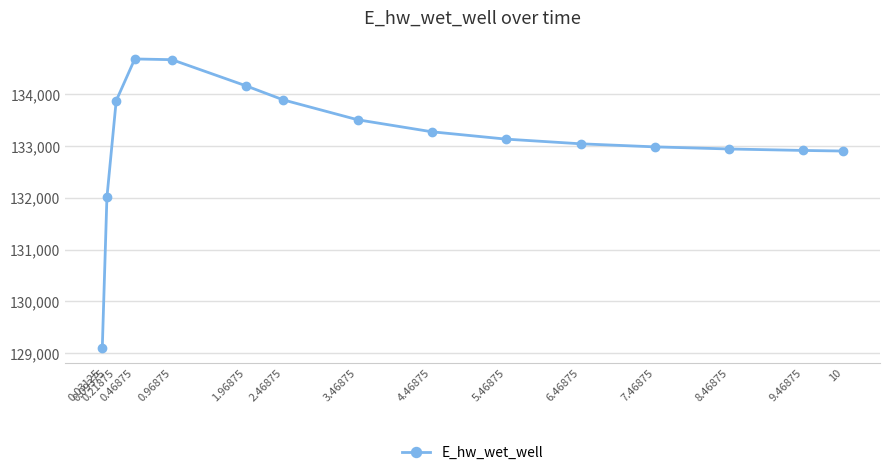

At which label is the value closest to 131888?

0.09375